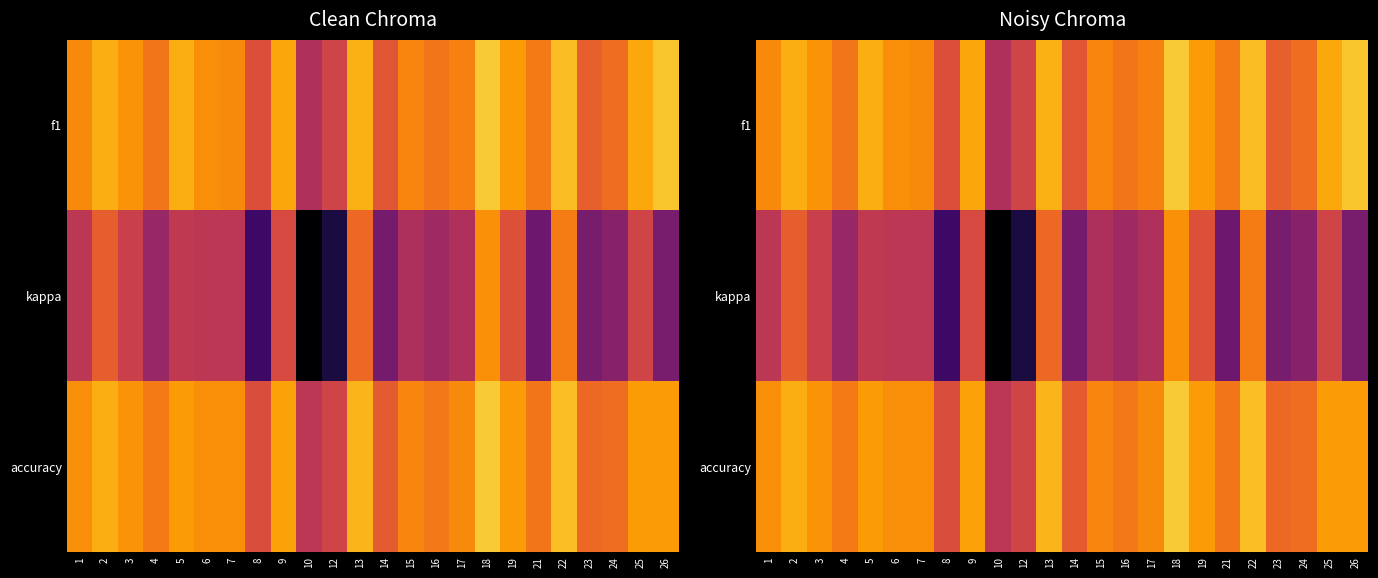

Which category has the highest value in the accuracy series?

18